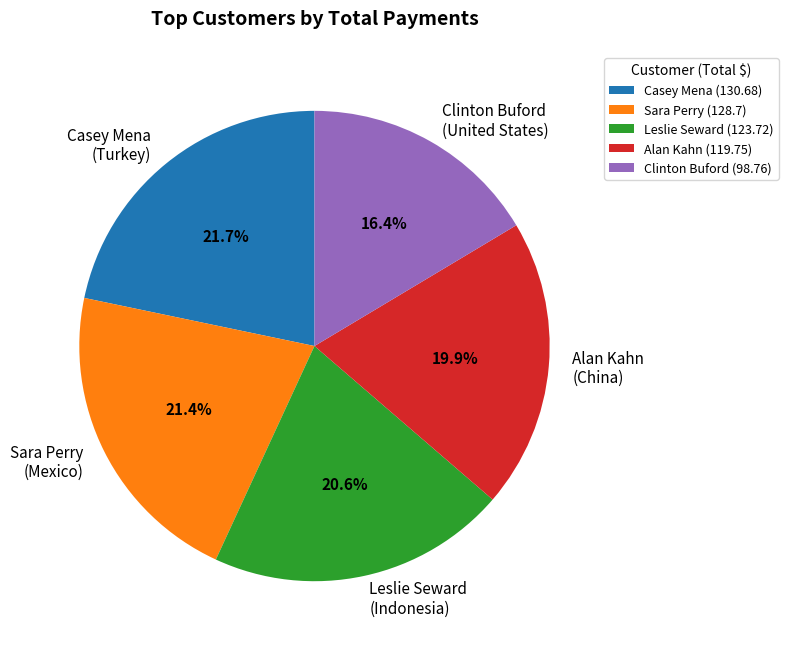

Count the number of slices in the pie.

5